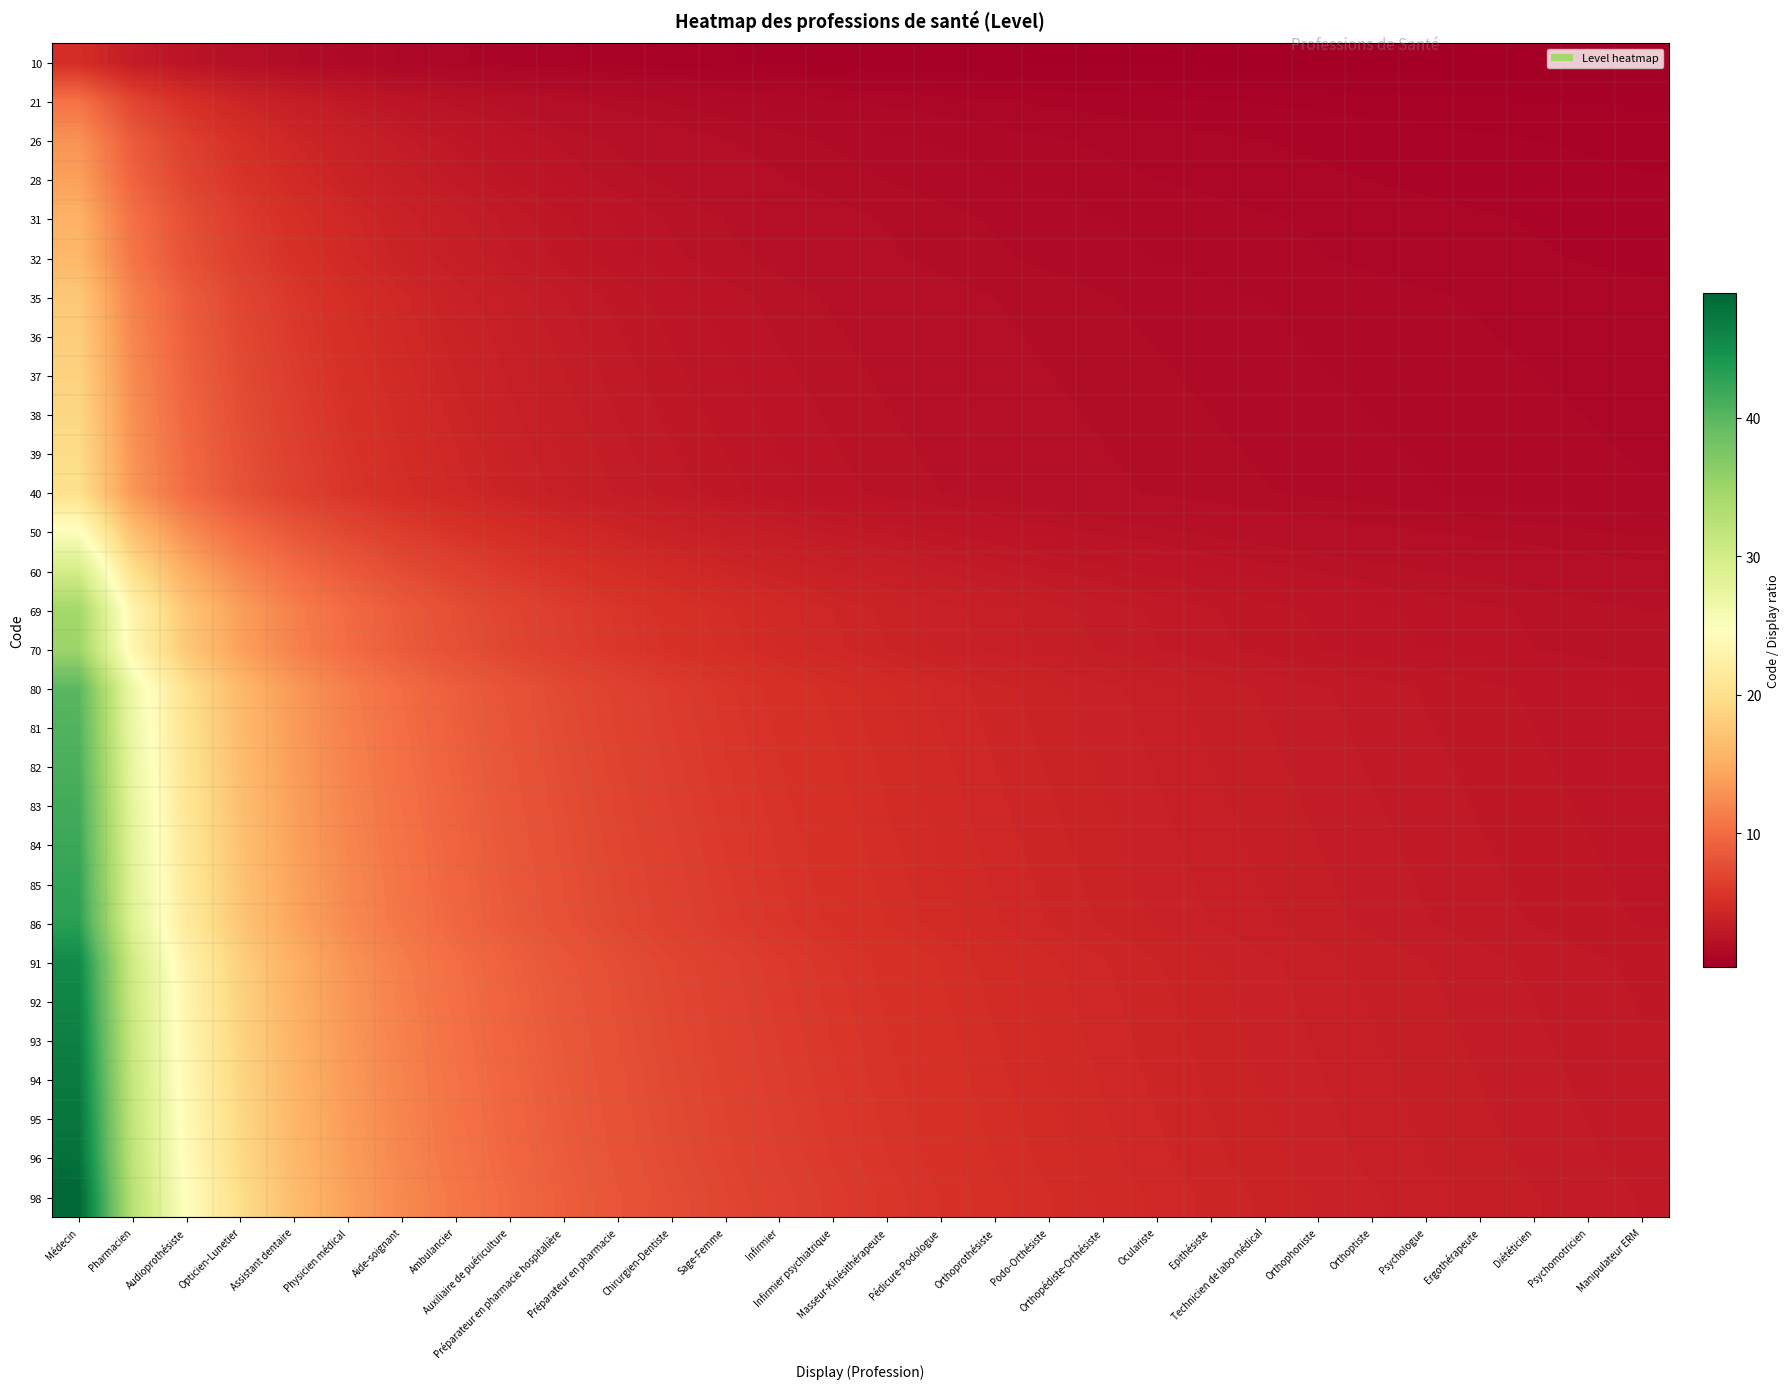

Rank the series at Orthoptiste from lowest to highest value.

10, 21, 26, 28, 31, 32, 35, 36, 37, 38, 39, 40, 50, 60, 69, 70, 80, 81, 82, 83, 84, 85, 86, 91, 92, 93, 94, 95, 96, 98